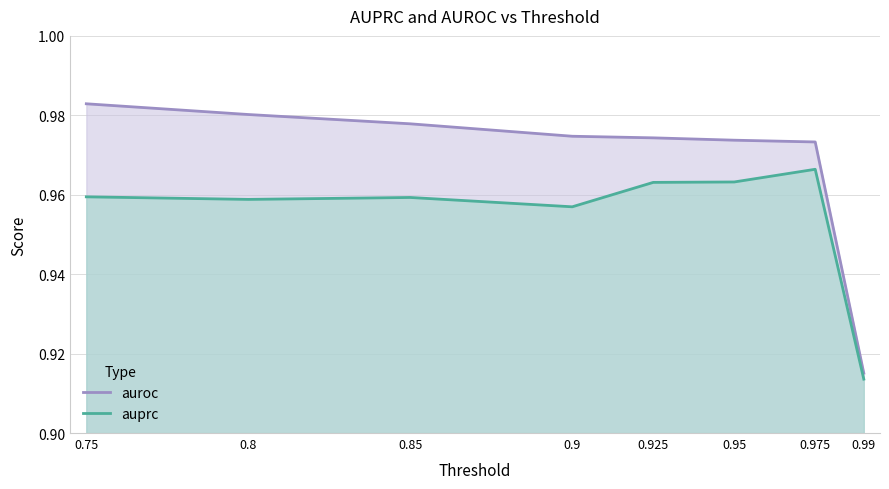

Reading right to left, what are all the values shown in this chart?

auroc: 0.99=0.9	0.975=1.0	0.95=1.0	0.925=1.0	0.9=1.0	0.85=1.0	0.8=1.0	0.75=1.0
auprc: 0.99=0.9	0.975=1.0	0.95=1.0	0.925=1.0	0.9=1.0	0.85=1.0	0.8=1.0	0.75=1.0